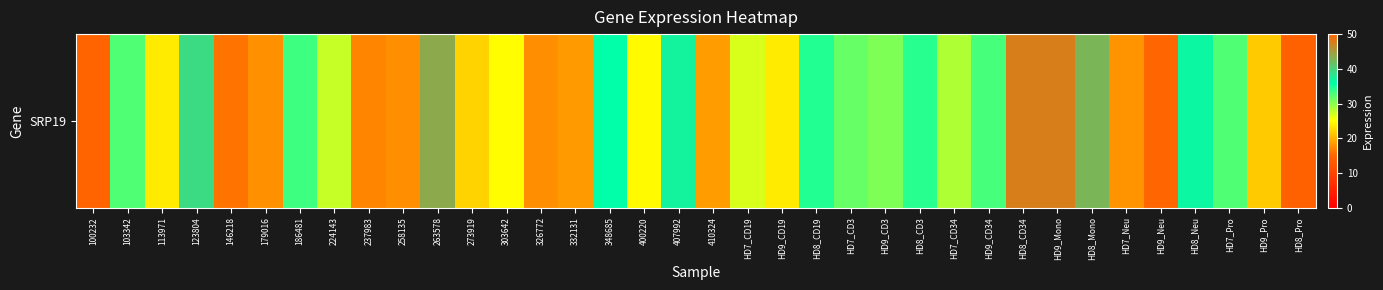

What is the difference between the values at HD7_CD34 and 273919?

6.3